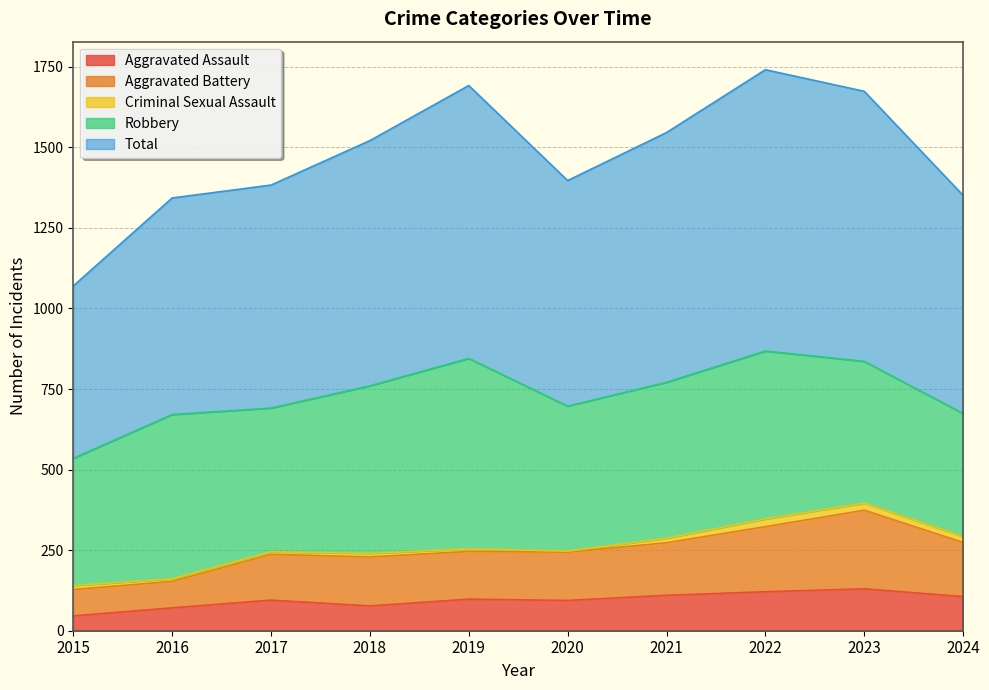

Is it true that Aggravated Assault equals 130 at 2023?

True